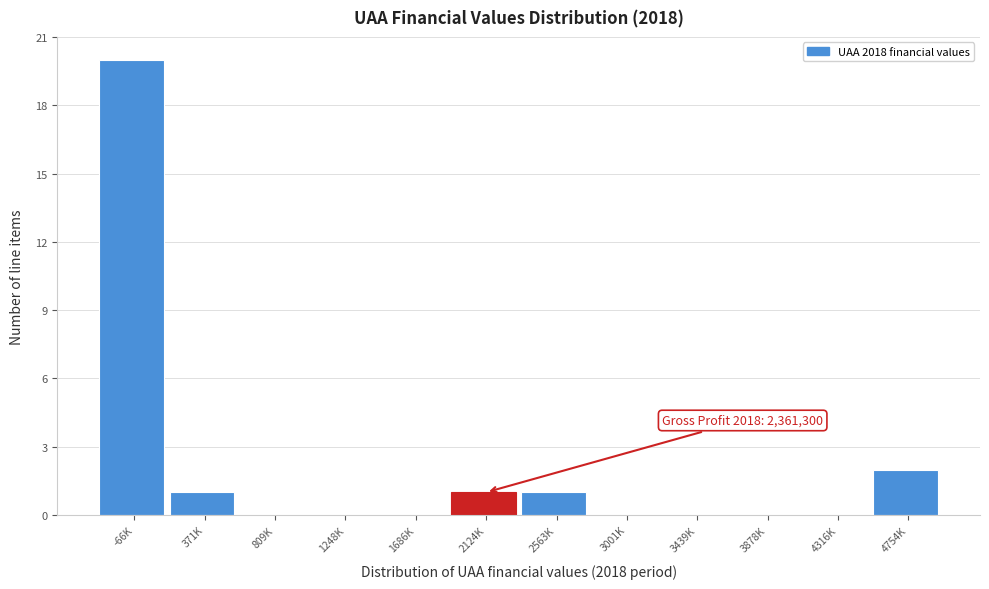

Reading left to right, what are all the values shown in this chart?

-66K=20	371K=1	809K=0	1248K=0	1686K=0	2124K=1	2563K=1	3001K=0	3439K=0	3878K=0	4316K=0	4754K=2